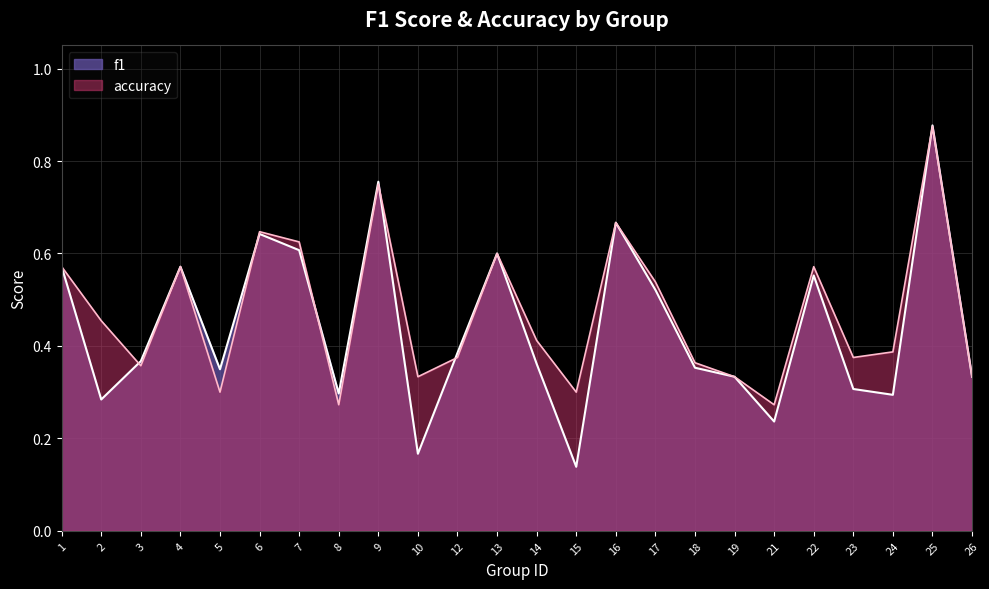

The accuracy series shows 0.3 at 5. True or false?

True